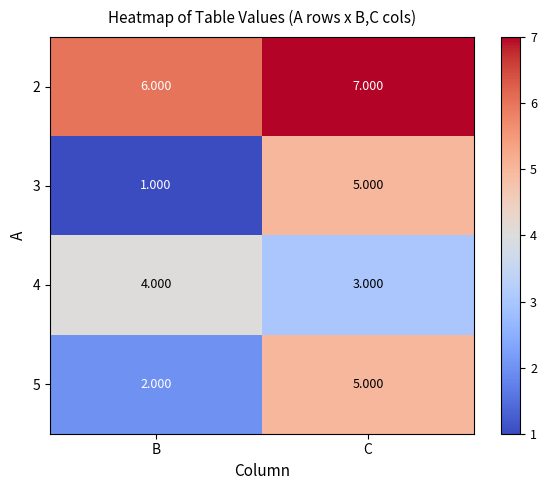

Where is 4 nearest to the value 3?

C